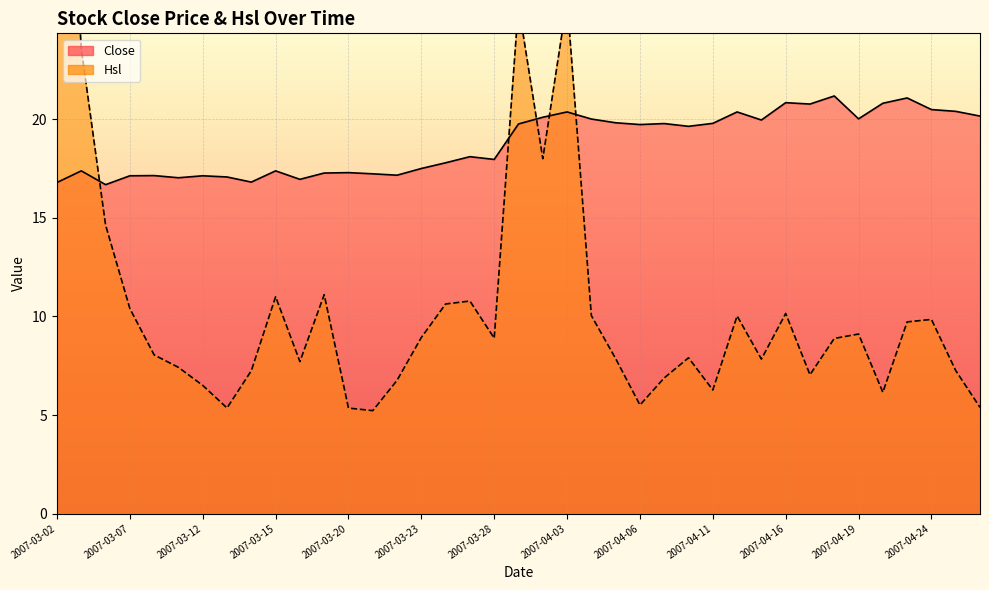

Which category has the lowest value across all series?

2007-03-21